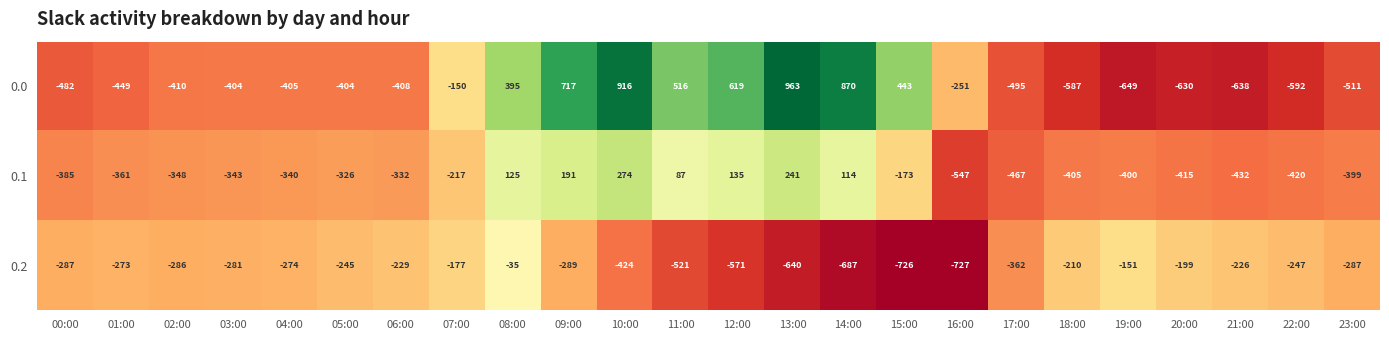

Where is 0.0 nearest to the value 157?

08:00